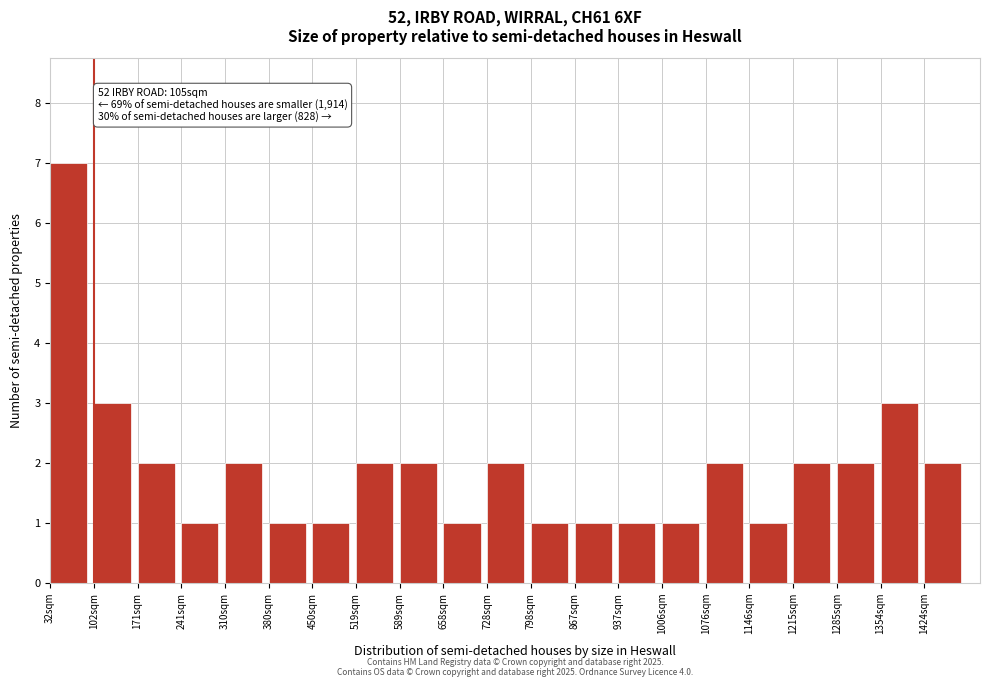

Over which range of the x-axis is the bar tallest?

32 to 101